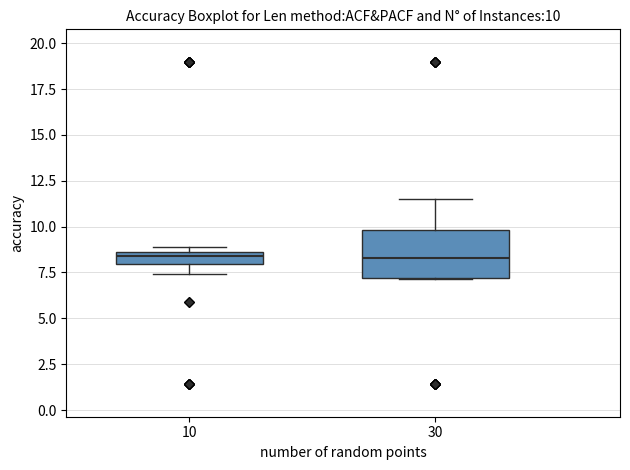

Comparing the boxes themselves (not the whiskers), which one is the tallest?

30